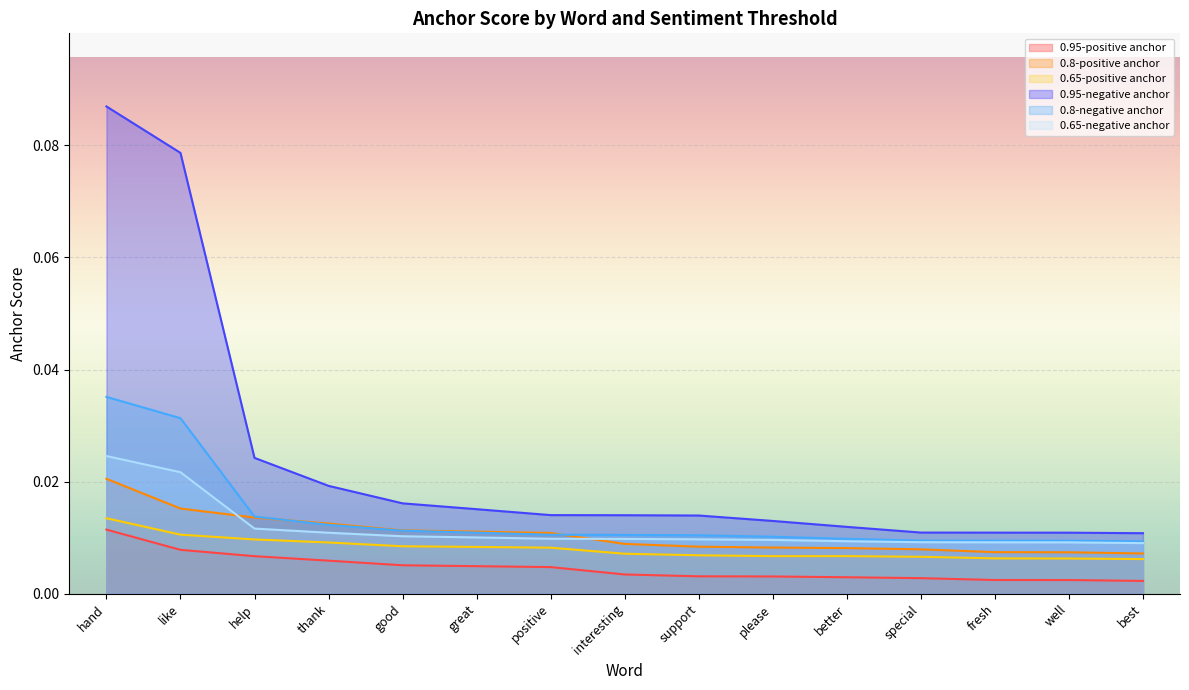

At which label is 0.95-negative anchor closest to 0?

best